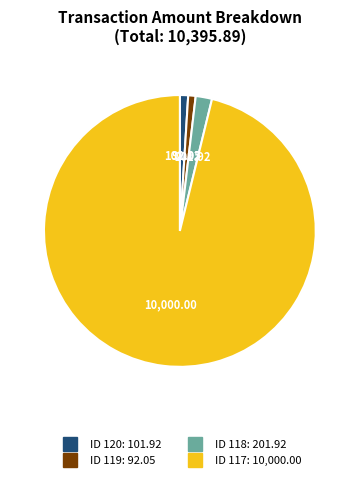

Is there any slice that represents more than half of the pie?

Yes